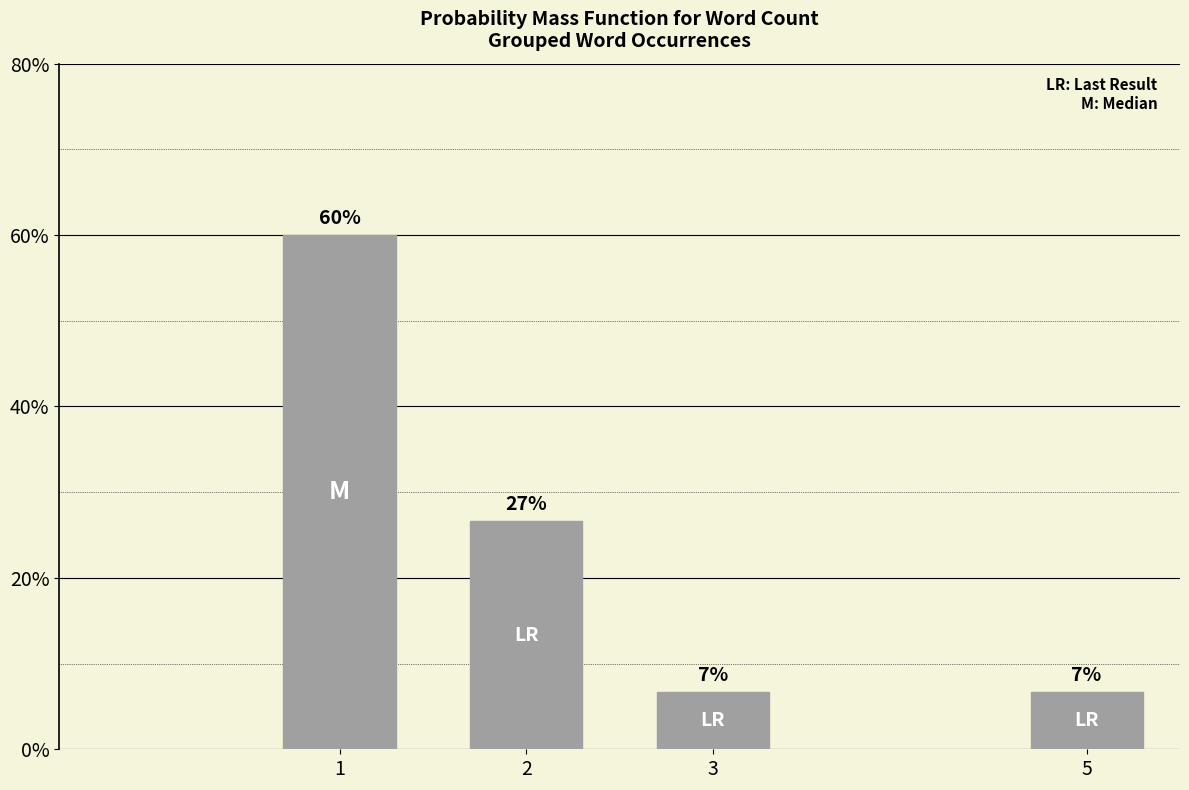

Approximately how many times larger is the value at 5 compared to 3?

1.0